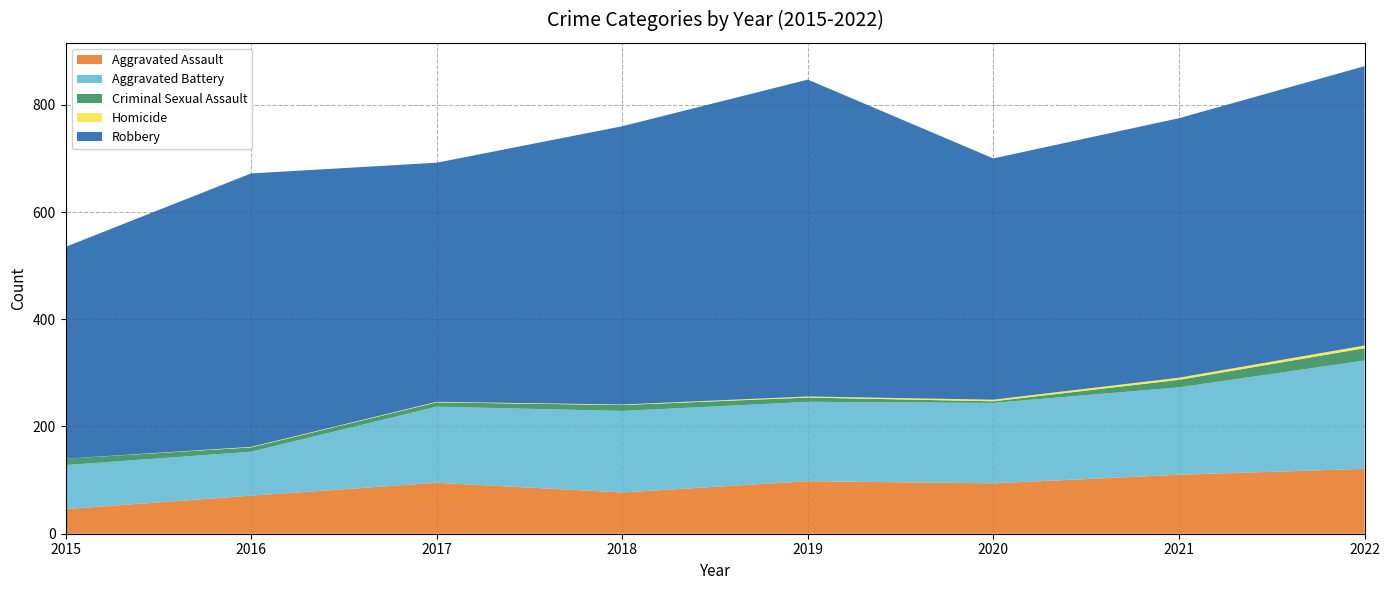

Reading right to left, transcribe all the data shown in this chart.

Aggravated Assault: 121	110	94	98	77	95	71	46
Aggravated Battery: 202	163	150	148	152	142	82	82
Criminal Sexual Assault: 23	14	3	8	11	8	8	12
Homicide: 5	4	3	2	1	1	1	0
Robbery: 521	484	450	591	519	446	510	395